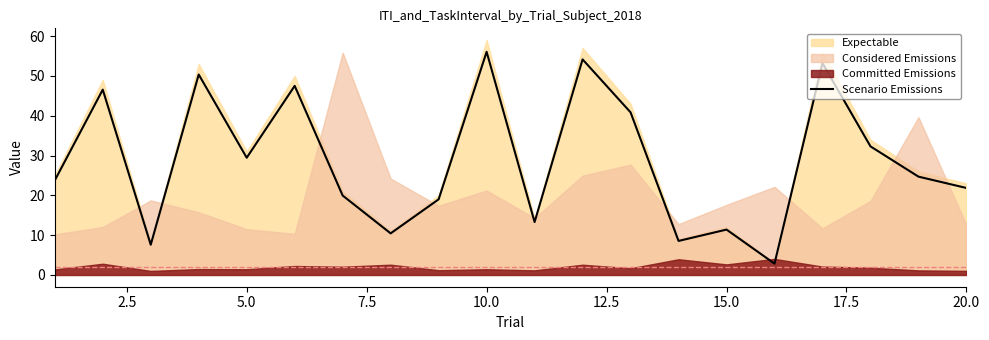

Which category has the highest value in the Scenario Emissions series?

10.0